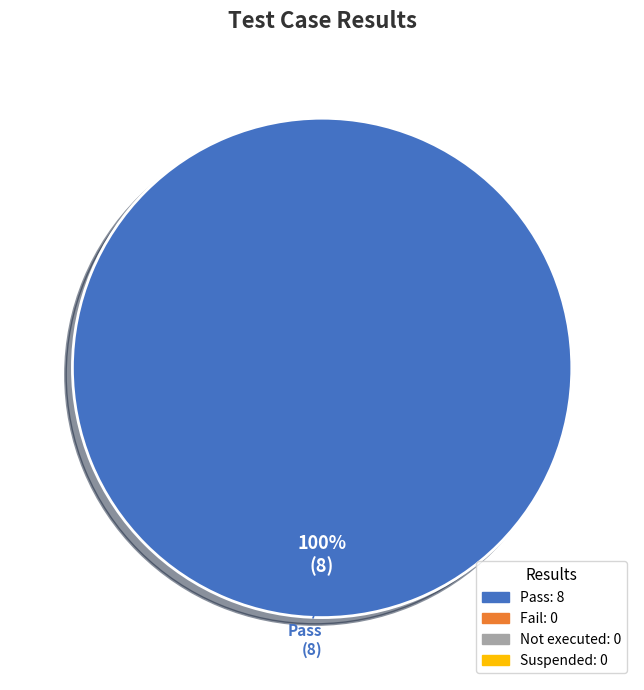

Is there a majority slice in this chart?

Yes